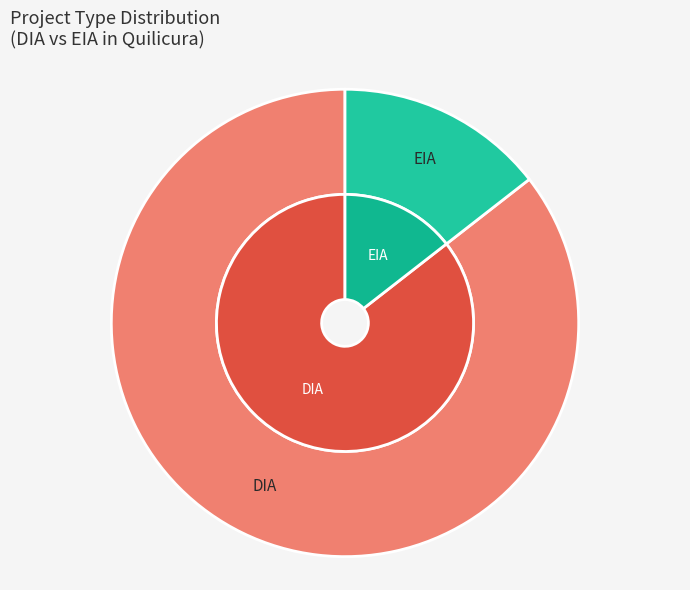

What portion of the pie excludes EIA?

85.5%